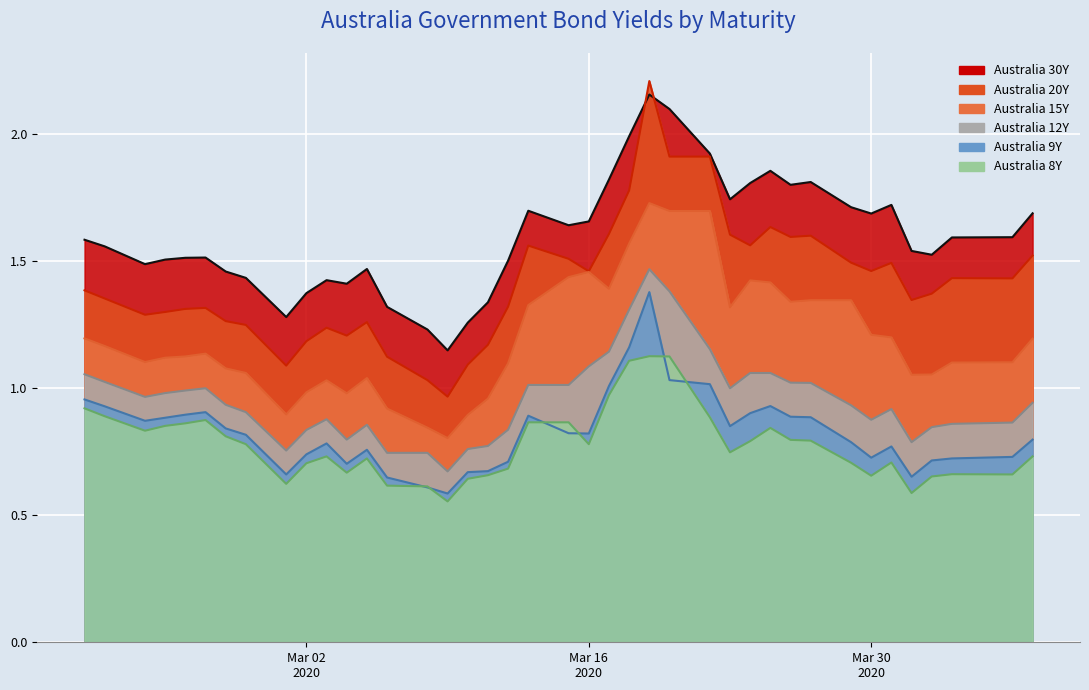

Between which two adjacent categories do Australia 20Y and Australia 30Y first intersect?

2020-03-18 and 2020-03-19